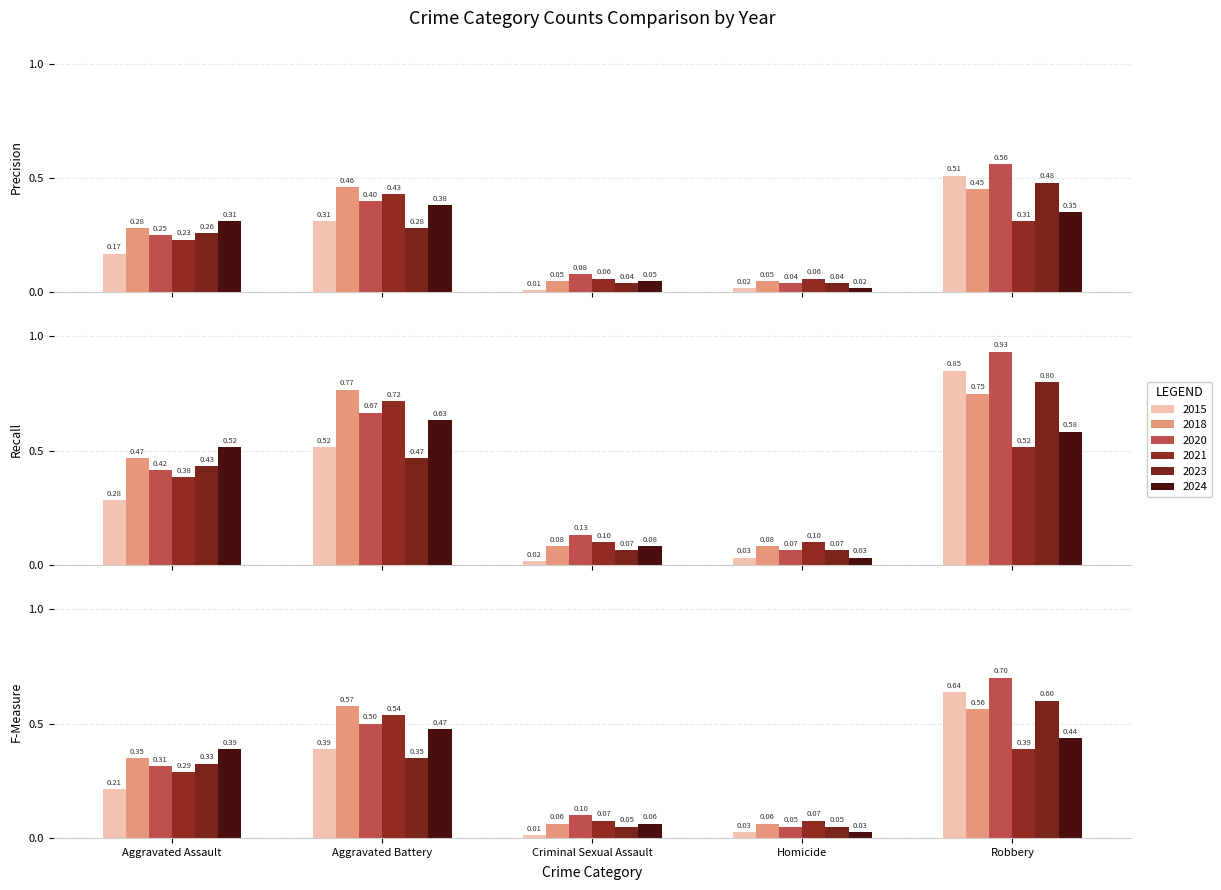

Is the value of 2024 at Homicide greater than the value of 2023 at Homicide?

No